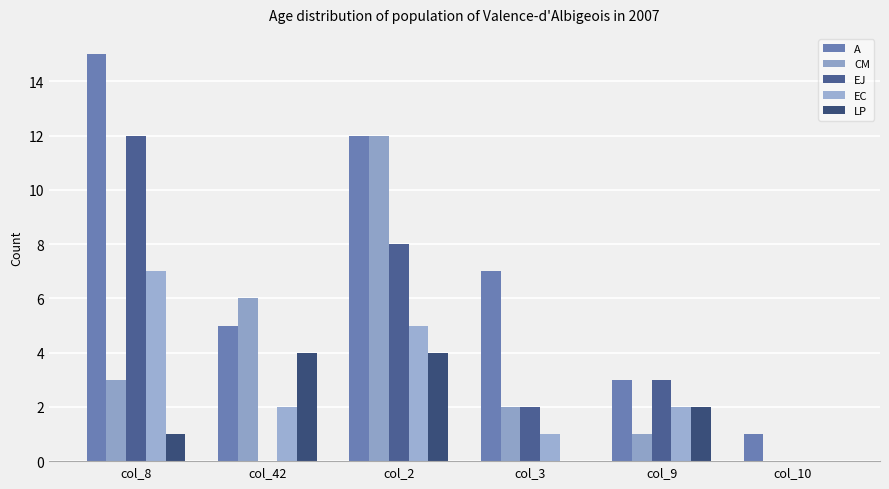

How many positive values does the EC series have?

5